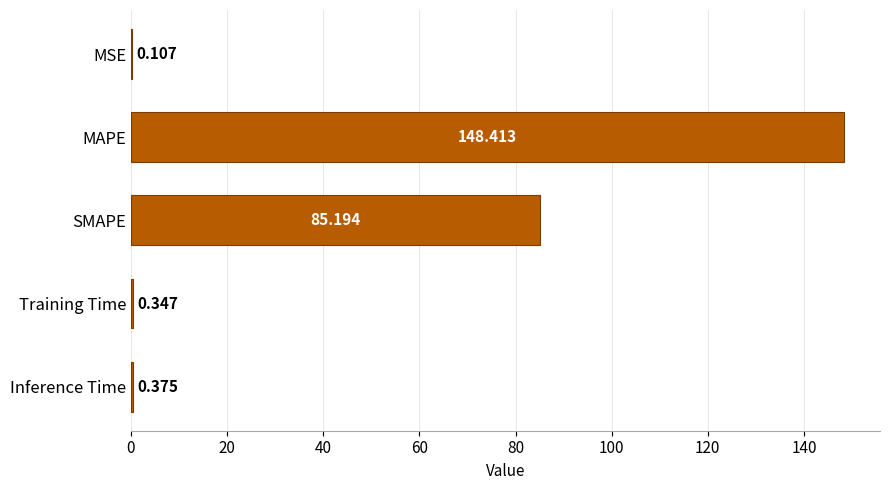

At which label is the value closest to 74?

SMAPE